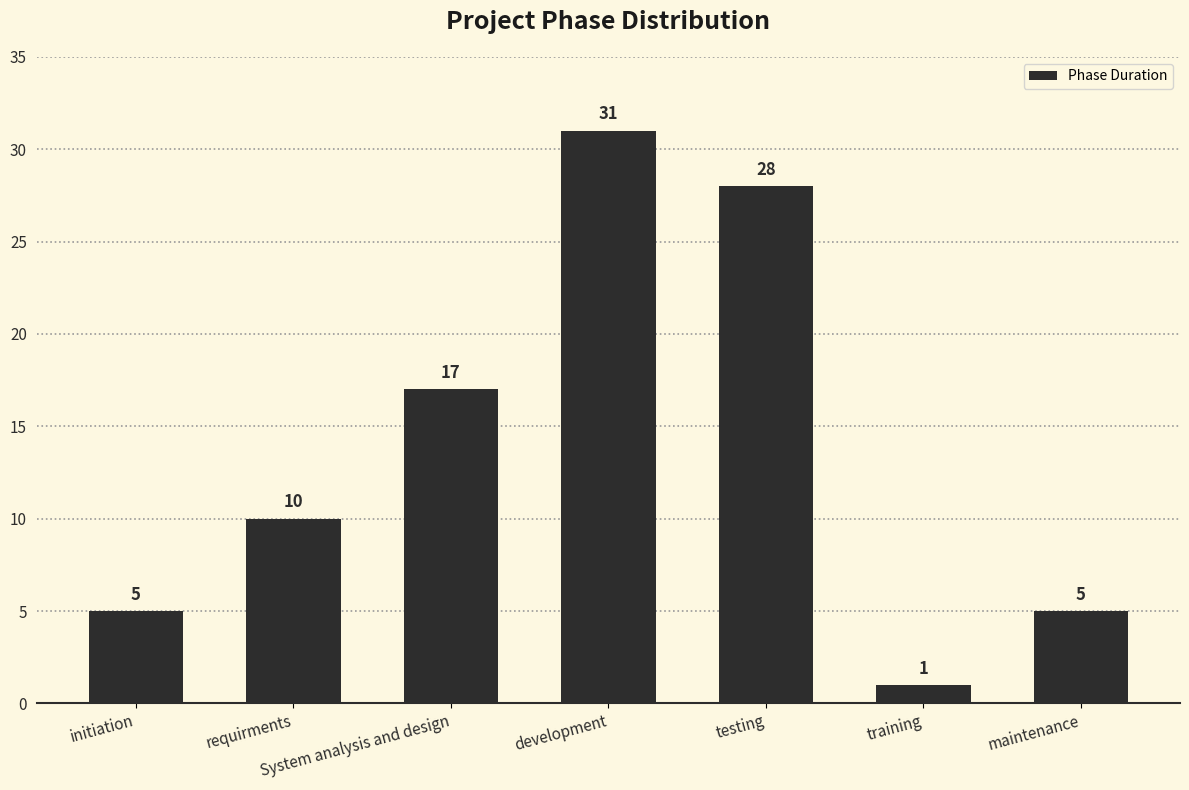

What is the value of the 2nd bar from the left?

10